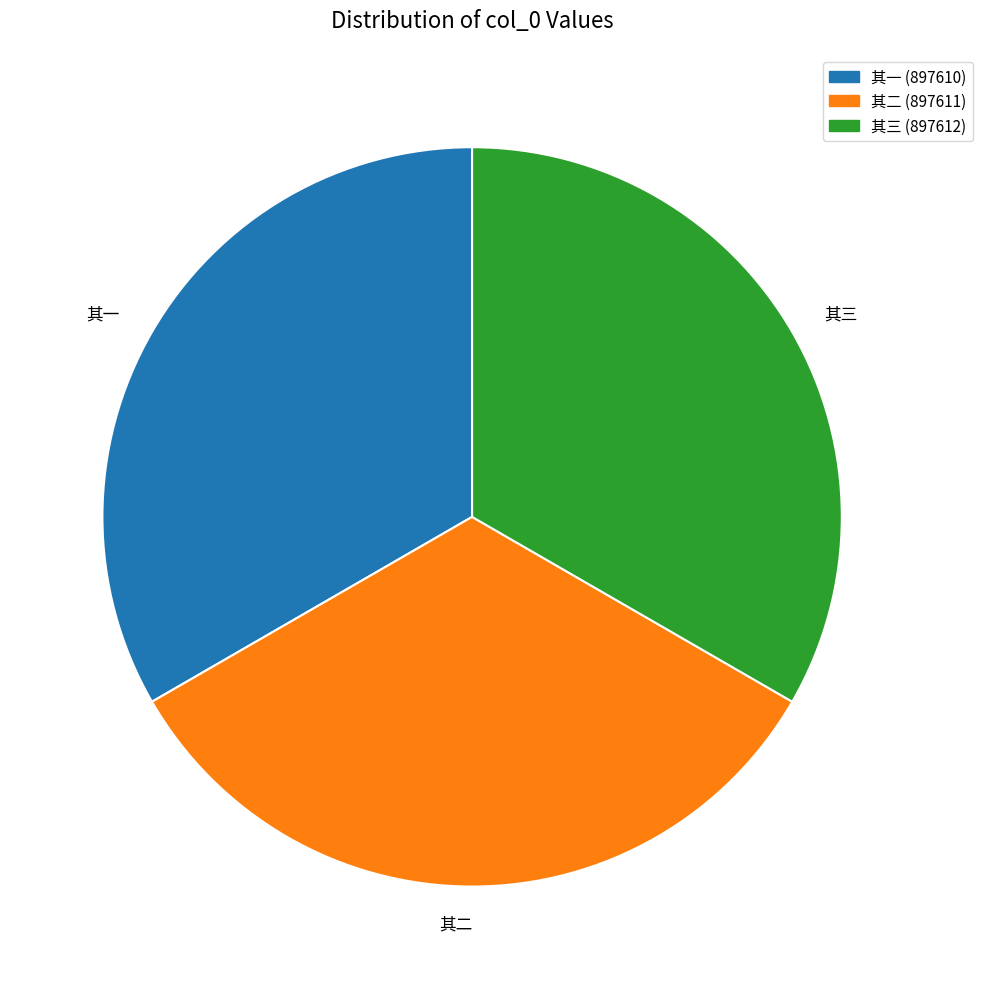

Does any single category account for the majority?

No